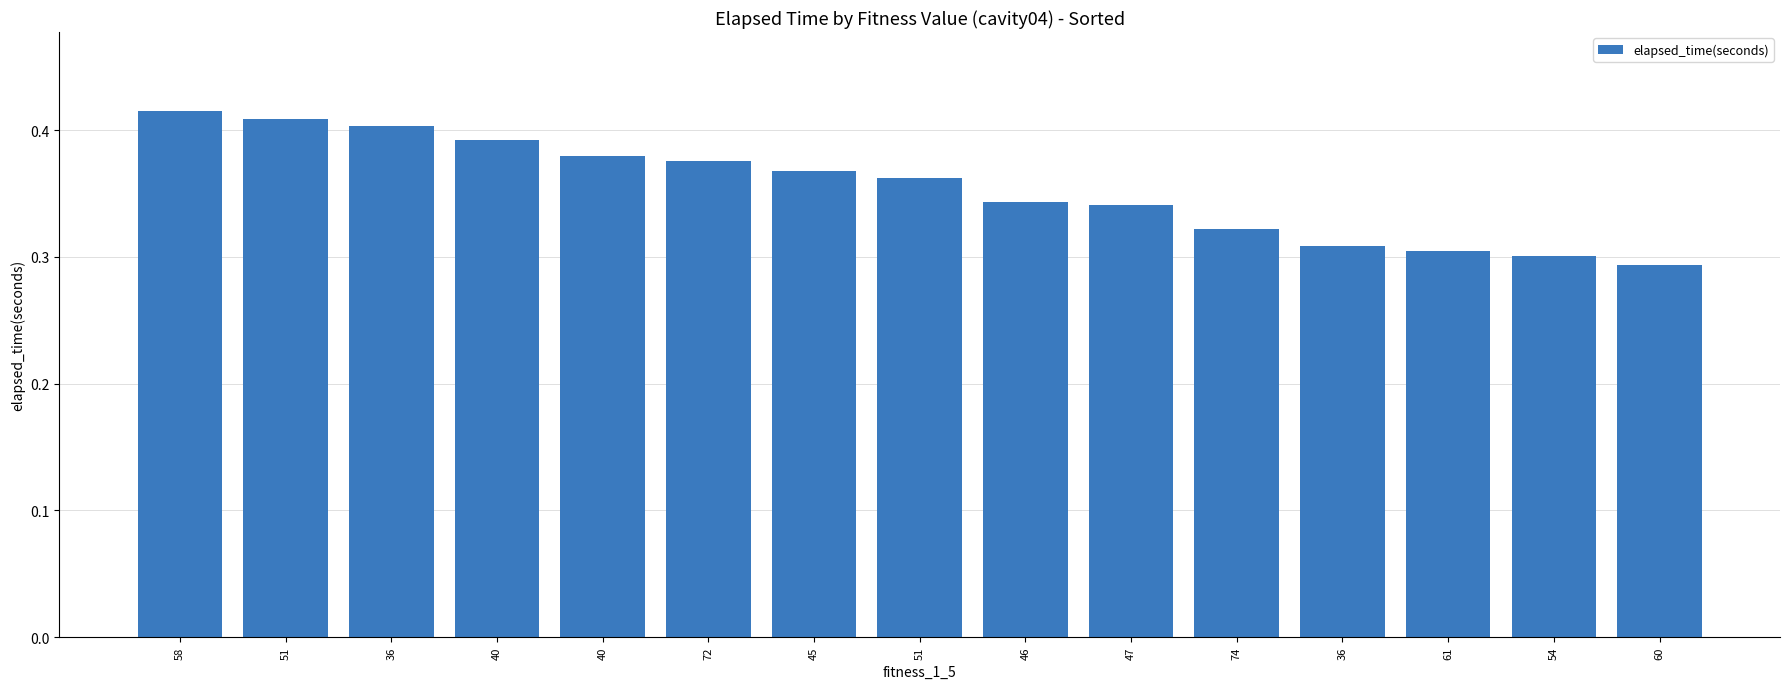

At which label is the value closest to 0?

60